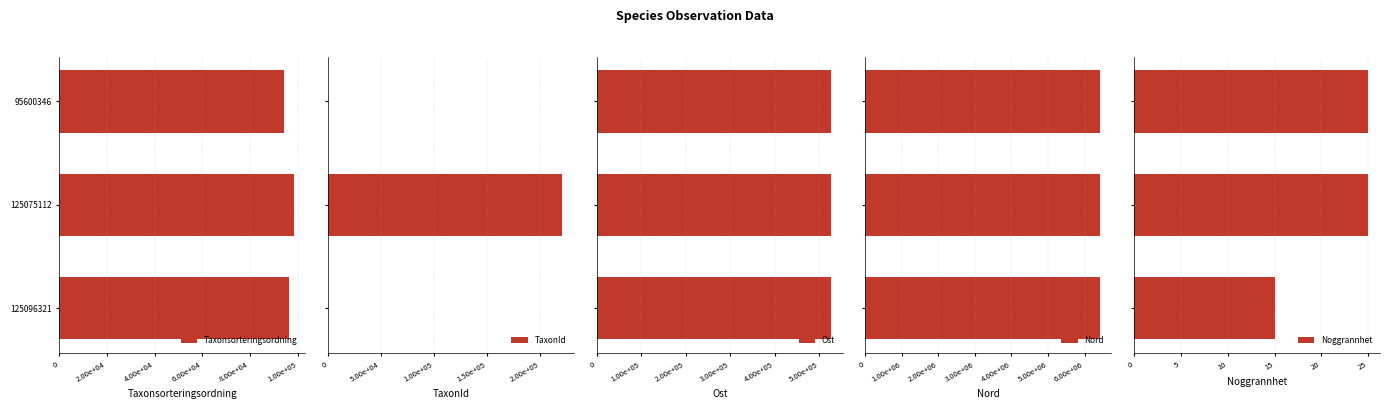

What is the highest value of the Noggrannhet series?

25